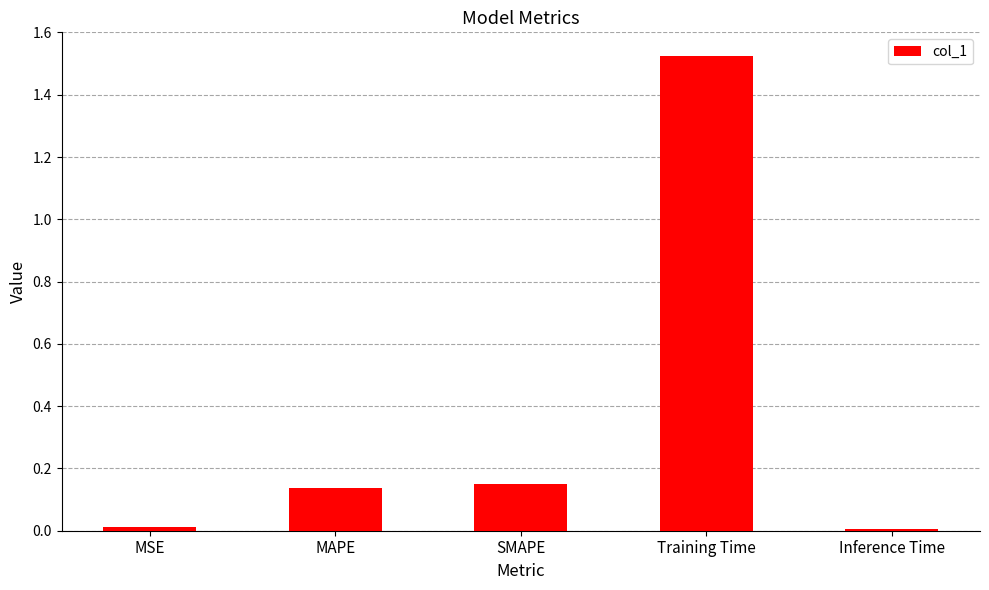

What is the sum of all values?

1.8